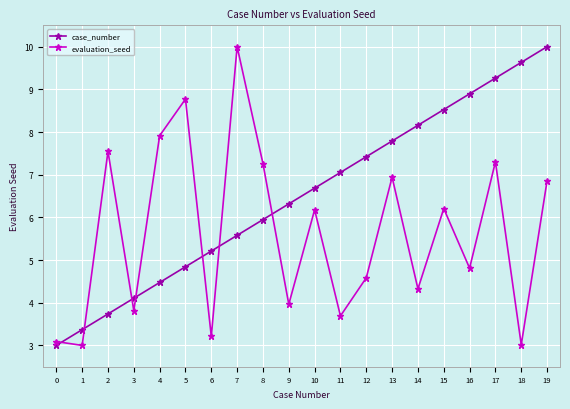

What is the greatest value displayed?

10.0